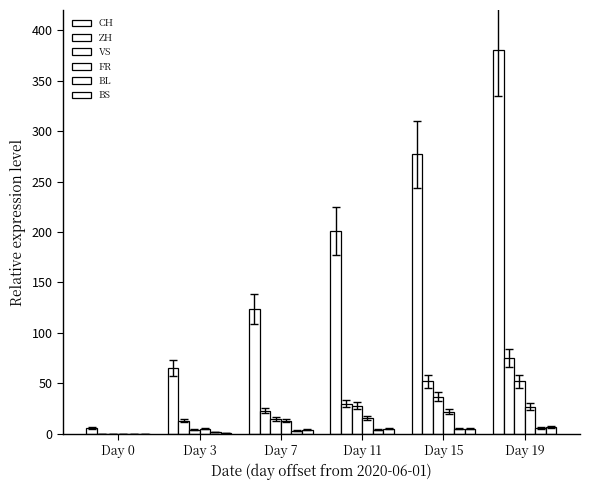

Are the bars horizontal?

No